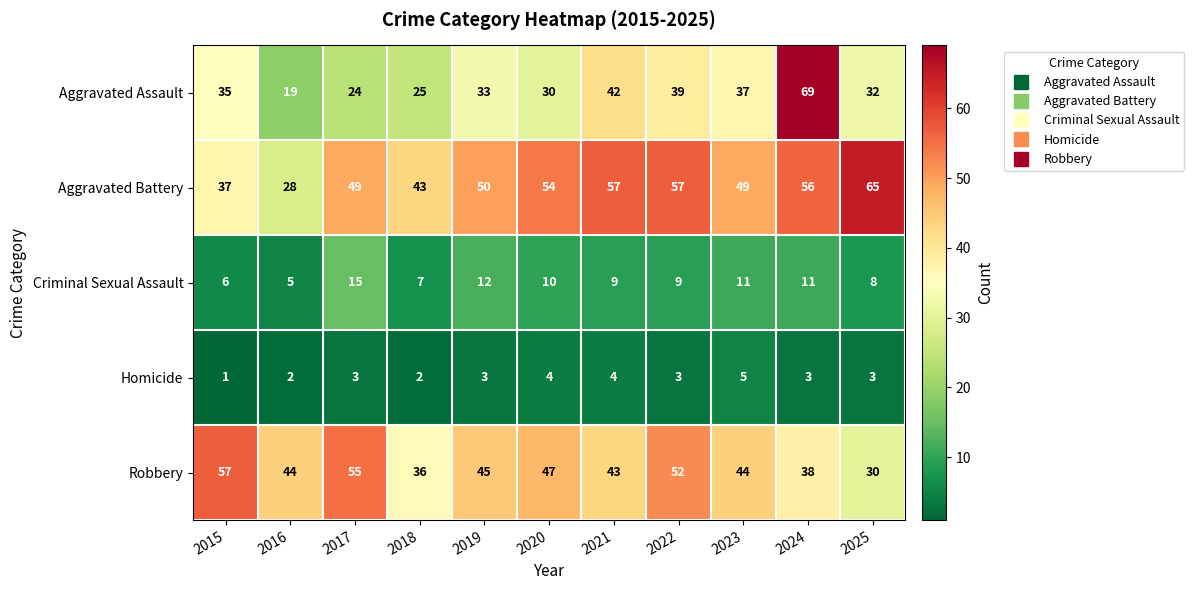

Where is Robbery nearest to the value 43?

2021